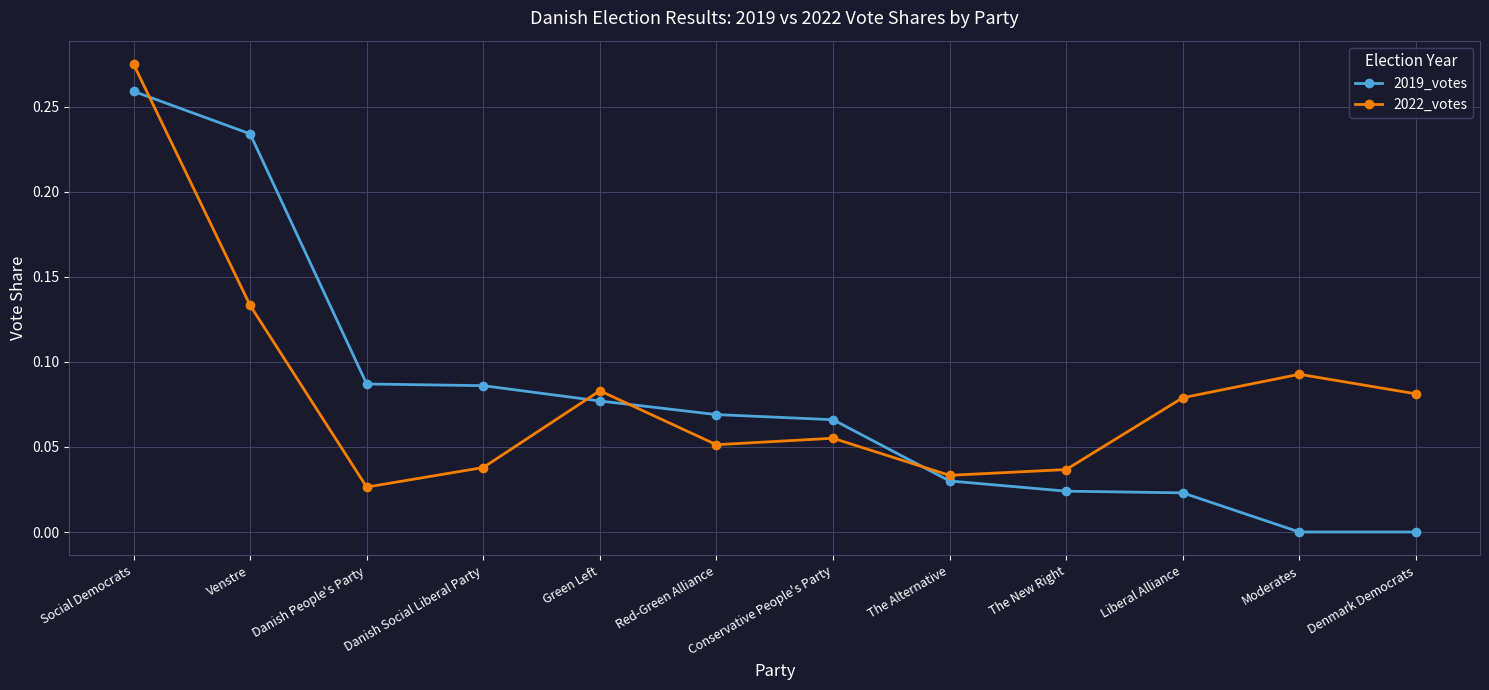

True or false: 2019_votes has a value of 0.0 at Conservative People's Party.

False